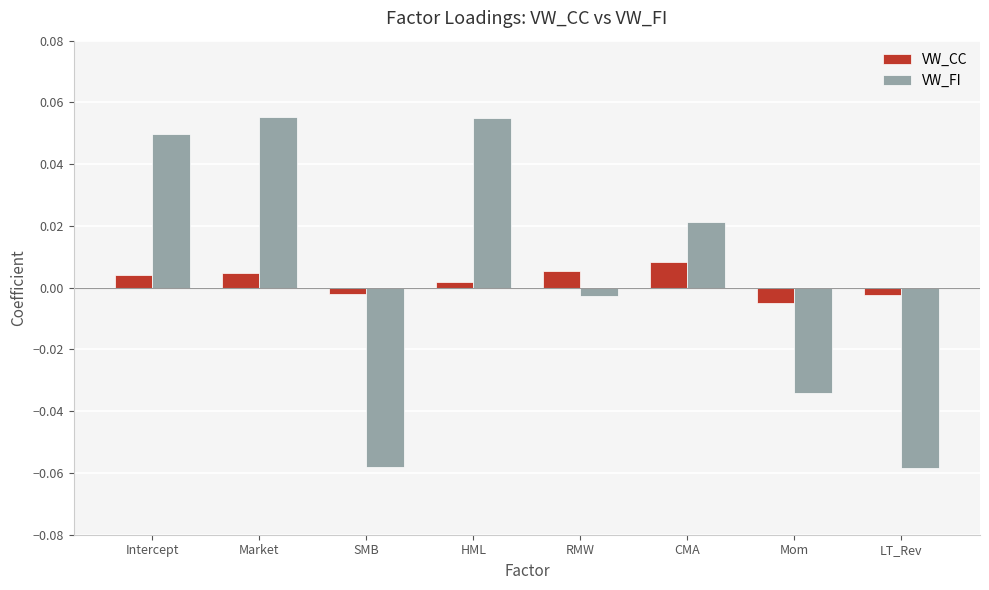

What is the label of the 6th bar from the right?

SMB